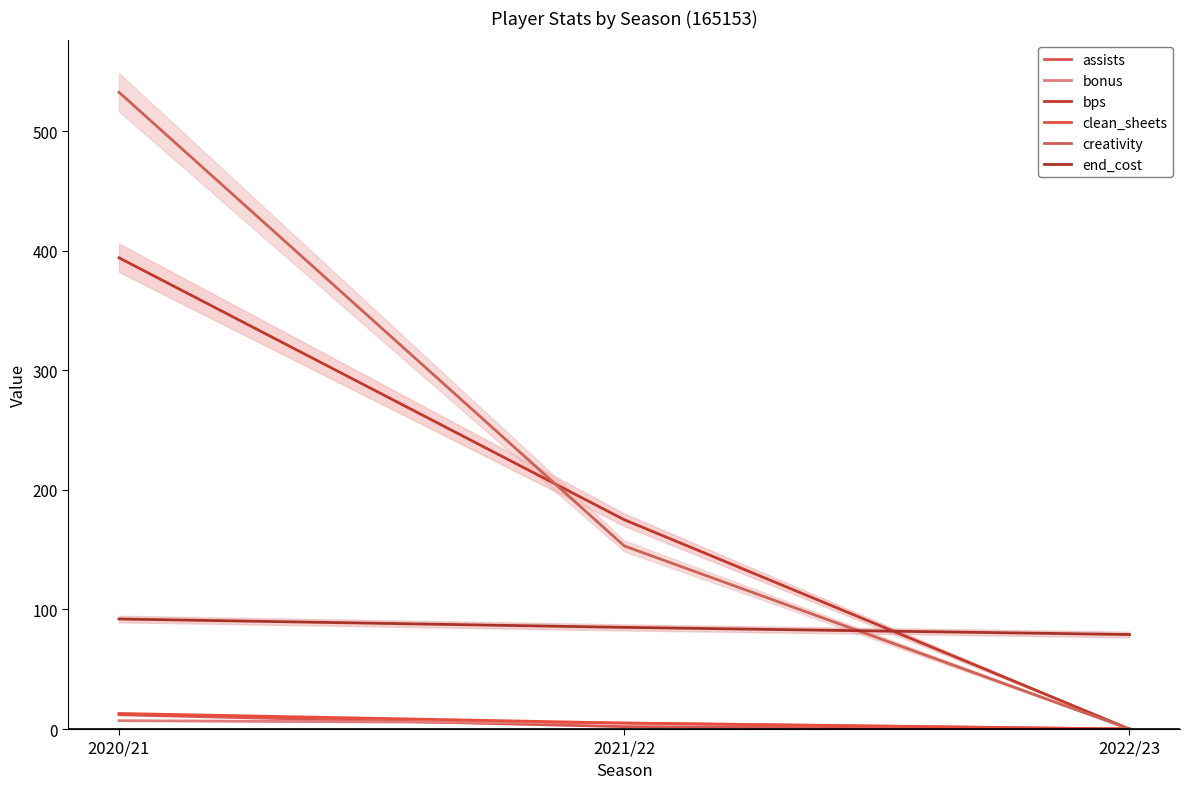

Rank the series at 2021/22 from highest to lowest value.

bps, creativity, end_cost, bonus, clean_sheets, assists